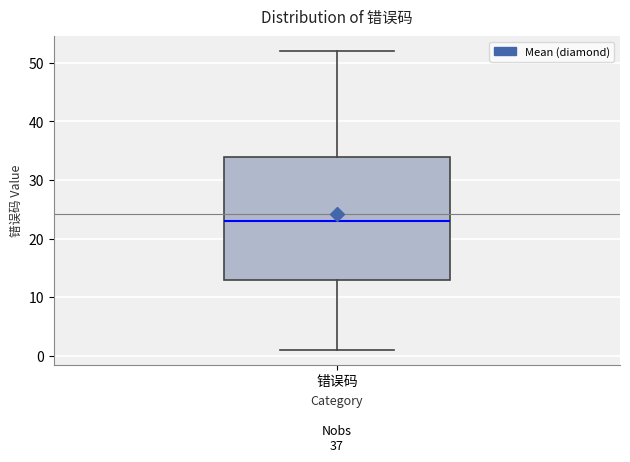

Read this box plot against the y-axis: the position of the median line, the range covered by the box, and the ends of both whiskers. The values are not printed on the chart, so give them approximately, as read against the axis.

median 23, box 13 to 34, whiskers 1 to 52